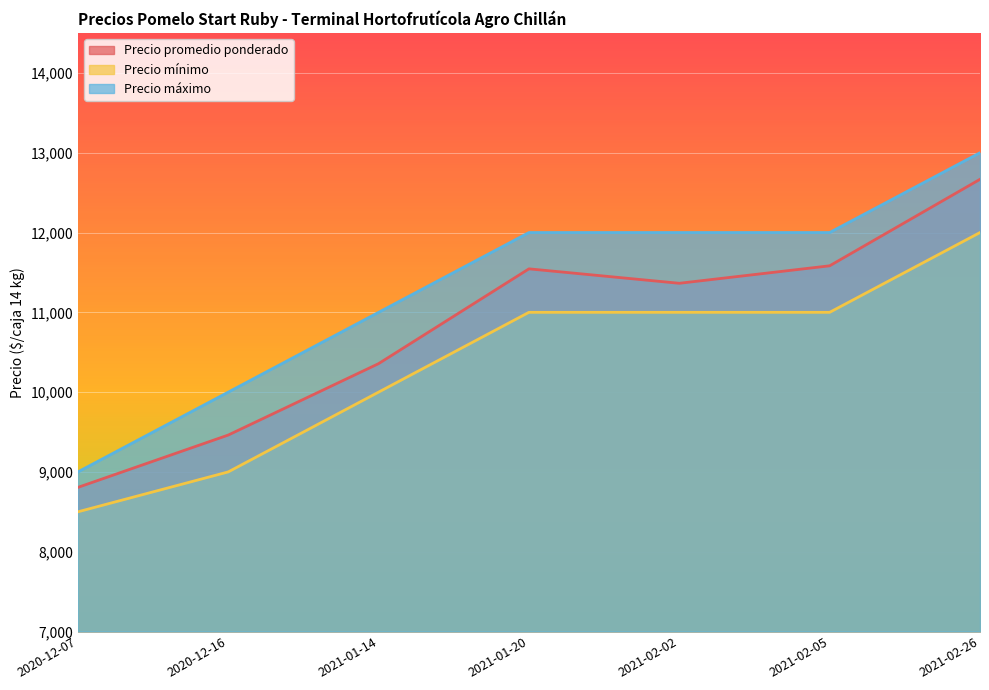

Reading left to right, extract all data points from this chart.

Precio promedio ponderado: 8806	9462	10357	11545	11364	11583	12667
Precio mínimo: 8500	9000	10000	11000	11000	11000	12000
Precio máximo: 9000	10000	11000	12000	12000	12000	13000